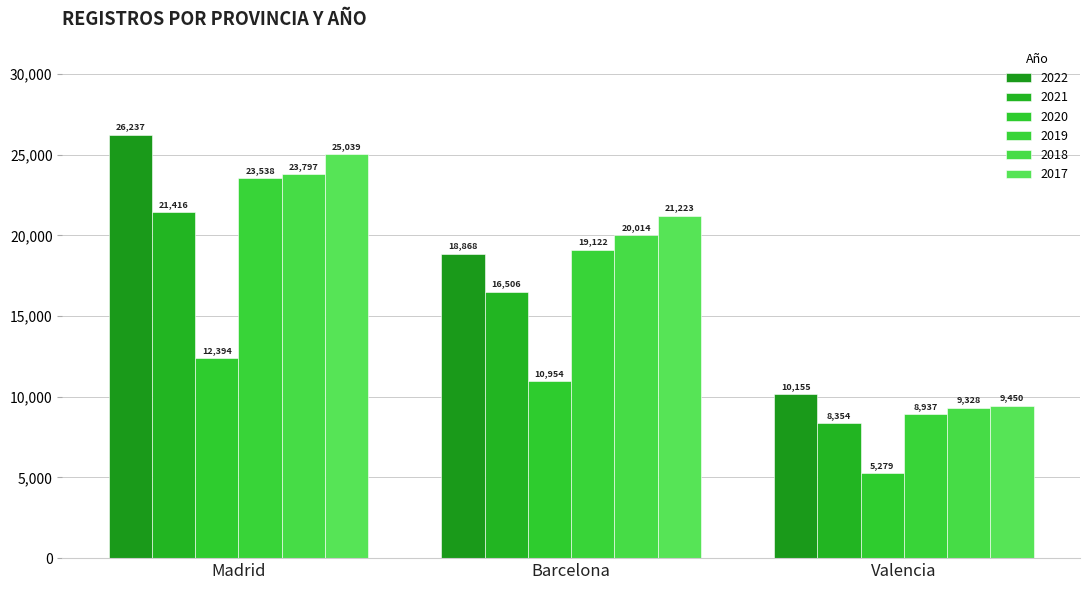

How many bars are there in total?

18